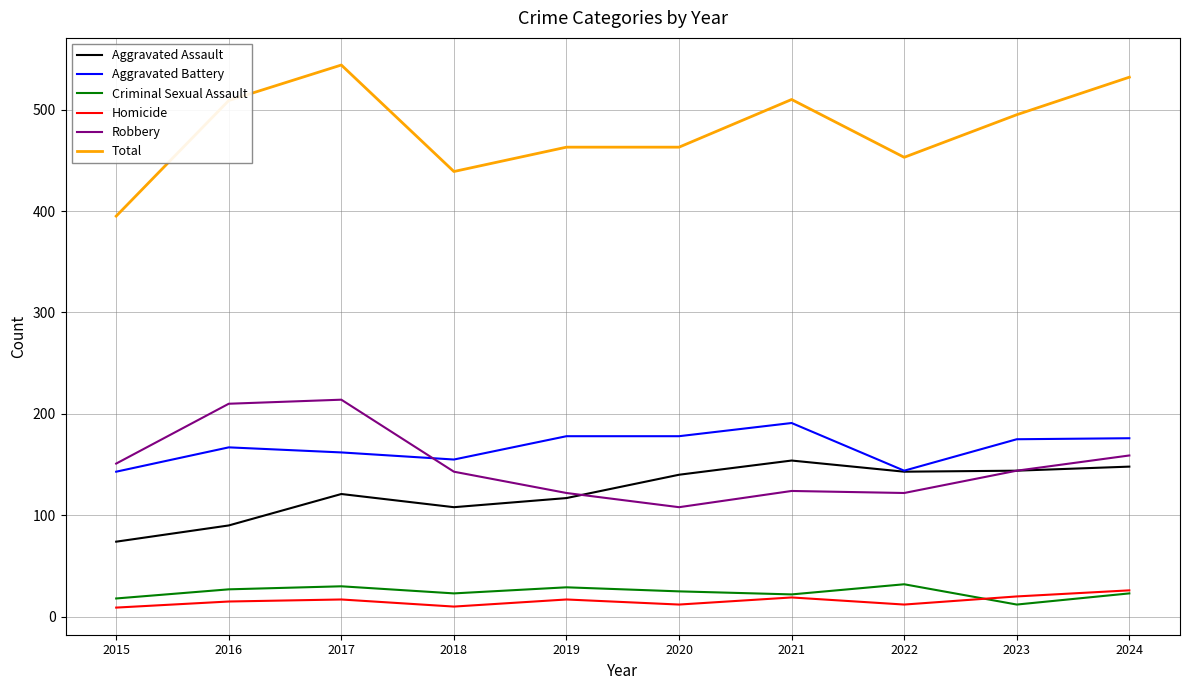

What is the difference between the maximum and minimum values in the Total series?

149